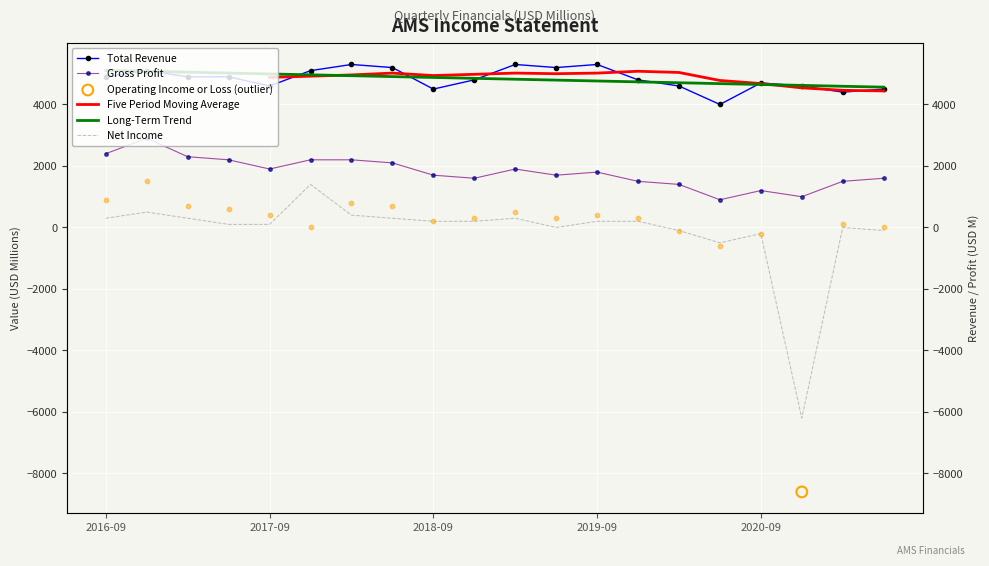

Which series reaches the maximum Y coordinate?

Total Revenue